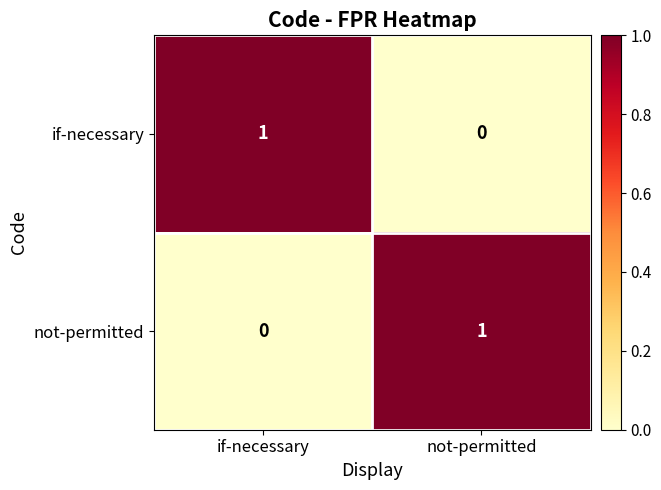

Where is not-permitted nearest to the value 0?

if-necessary